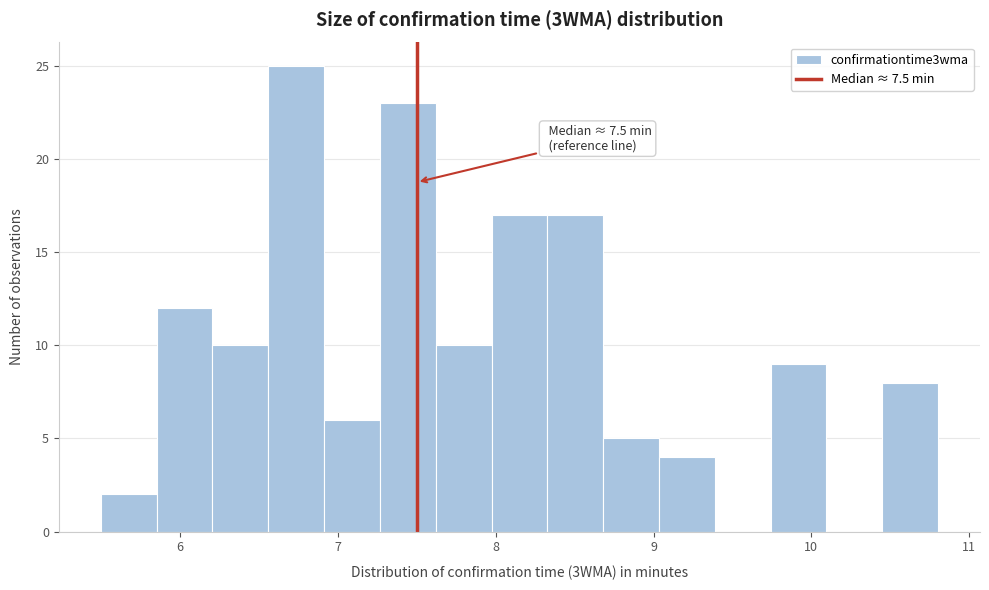

Around what value on the x-axis is the tallest bar? Give the approximate position of its centre, as read against the axis.

6.7